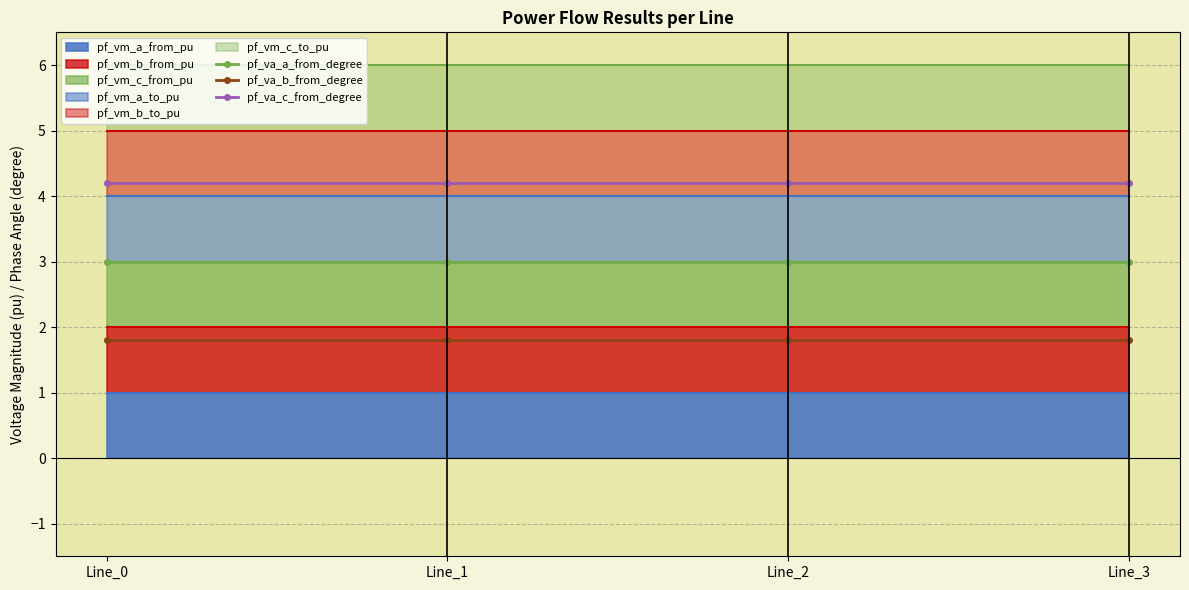

Which category has the highest value in the pf_va_a_from_degree series?

Line_0